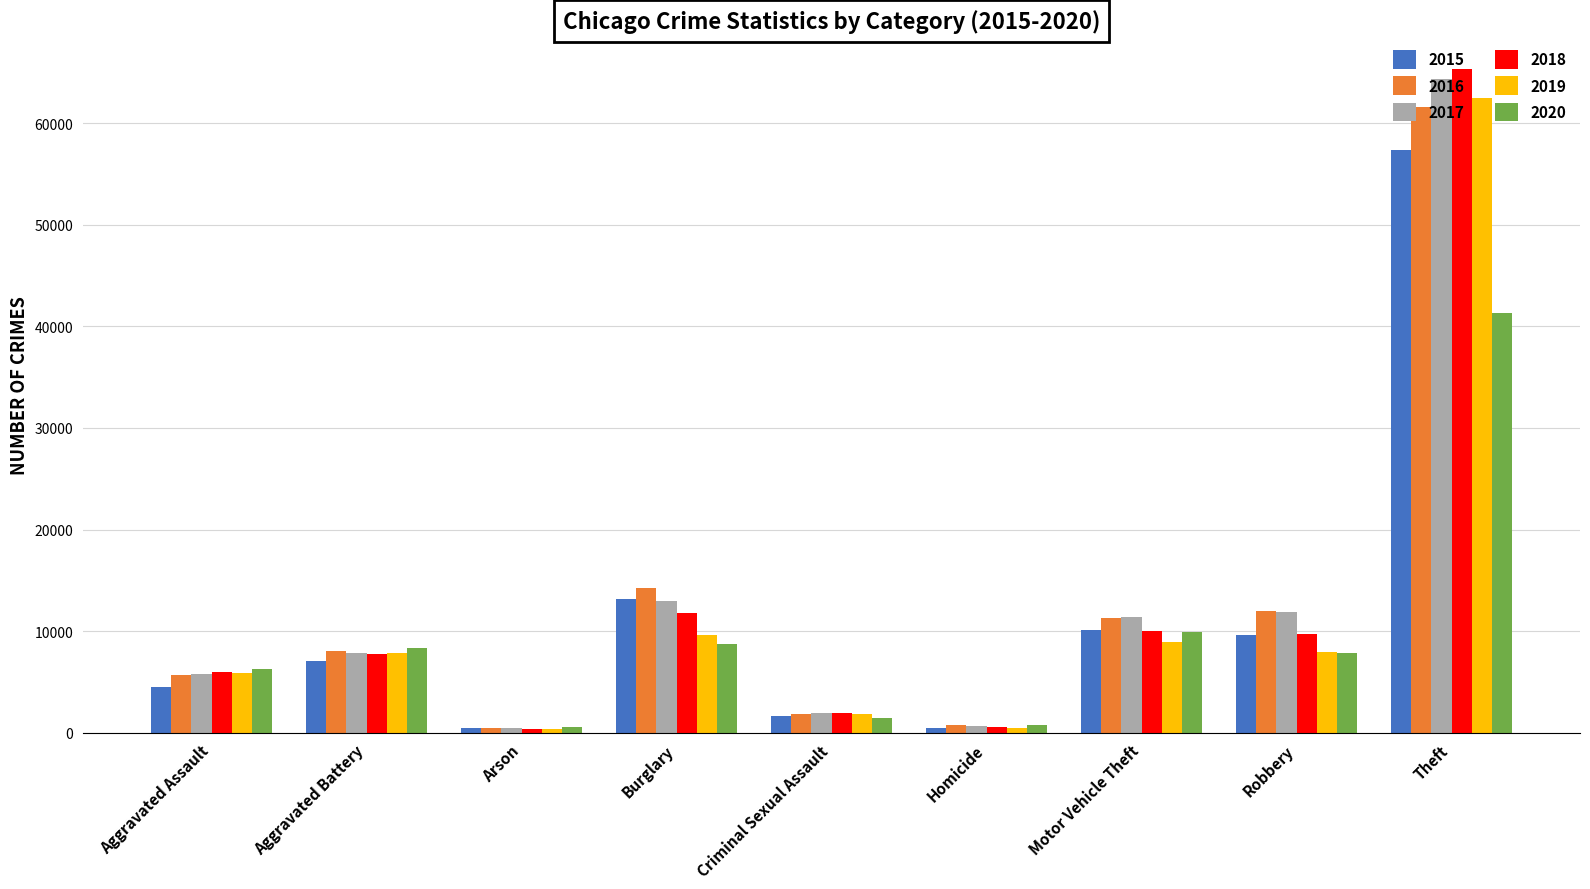

At which category is the sum across all series the highest?

Theft